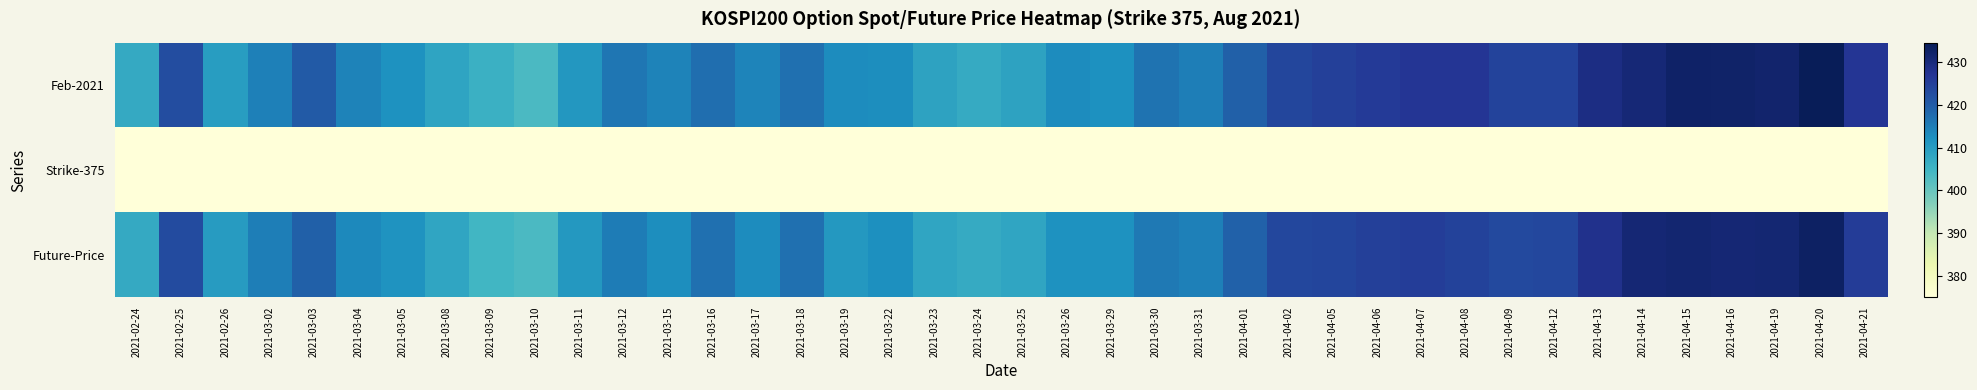

At which category is the sum across all series the highest?

2021-04-20